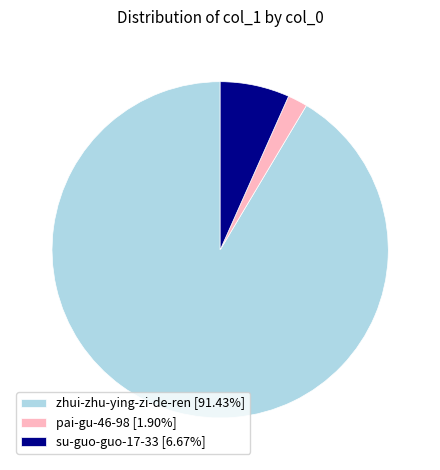

Does any single category account for the majority?

Yes